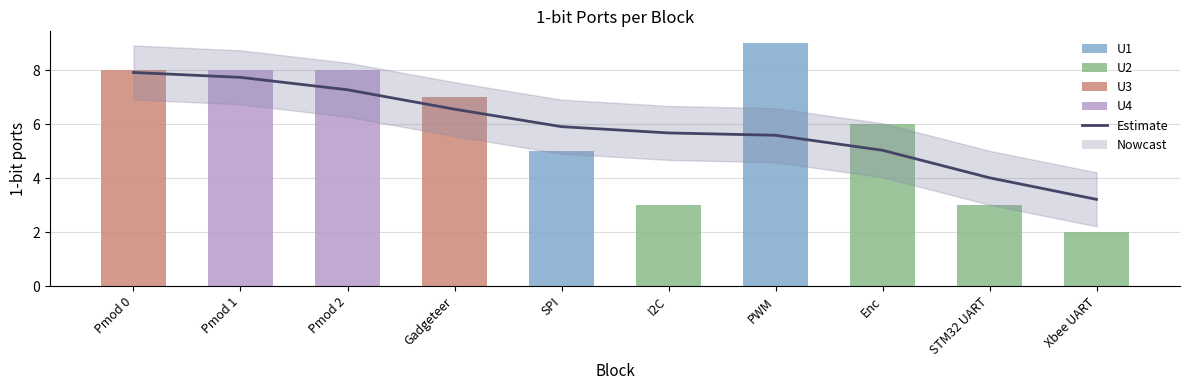

Approximately how many times larger is the value at PWM compared to Pmod 0?

0.7